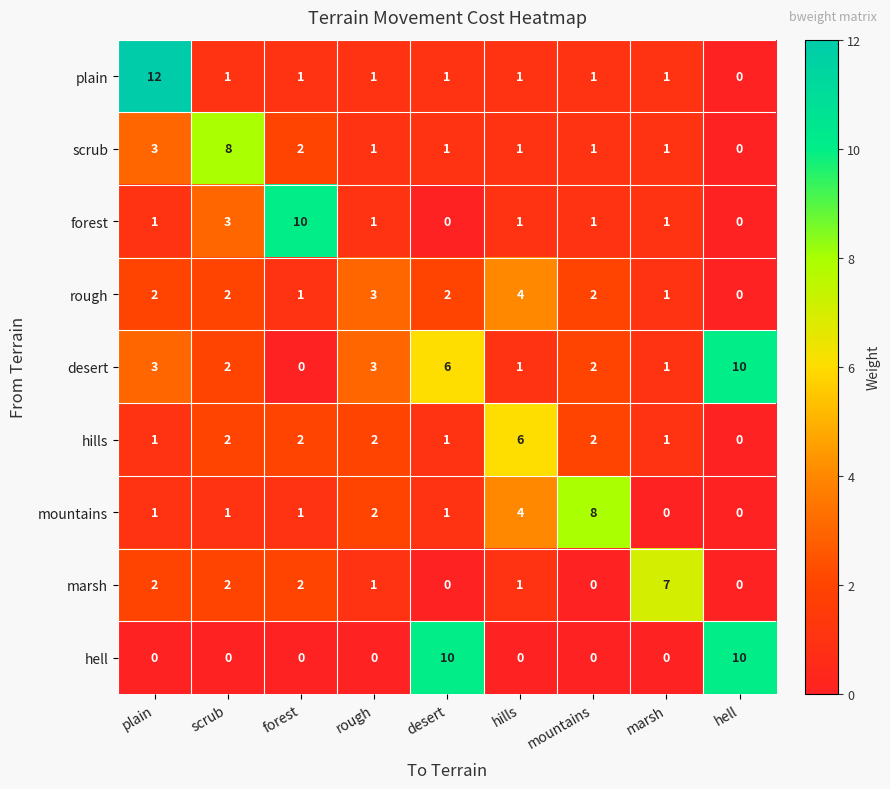

What is the difference between the plain values at forest and plain?

11